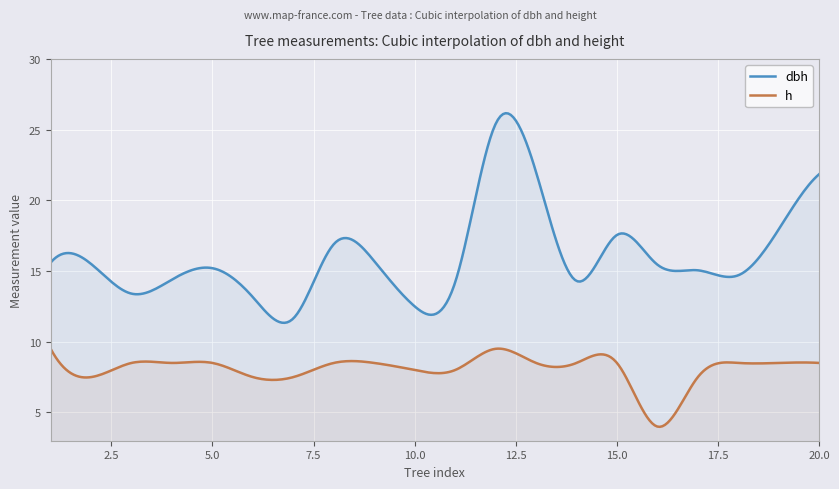

Which series has the largest range (max minus min)?

dbh